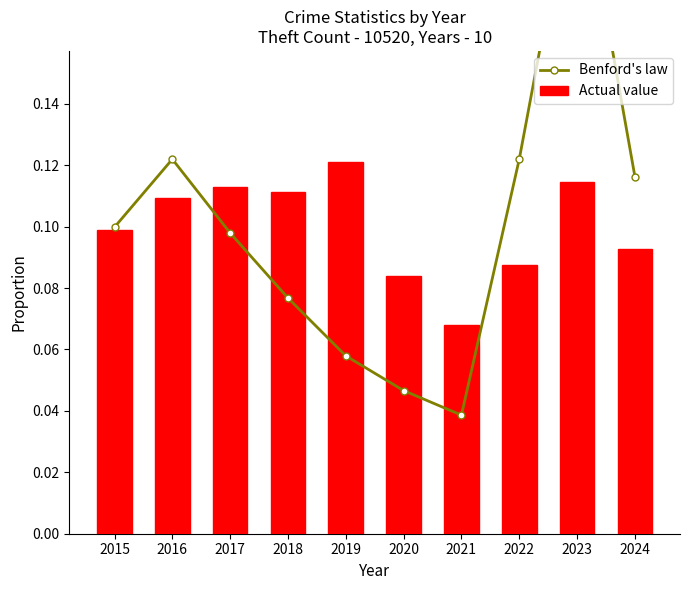

How many groups of bars are there?

10